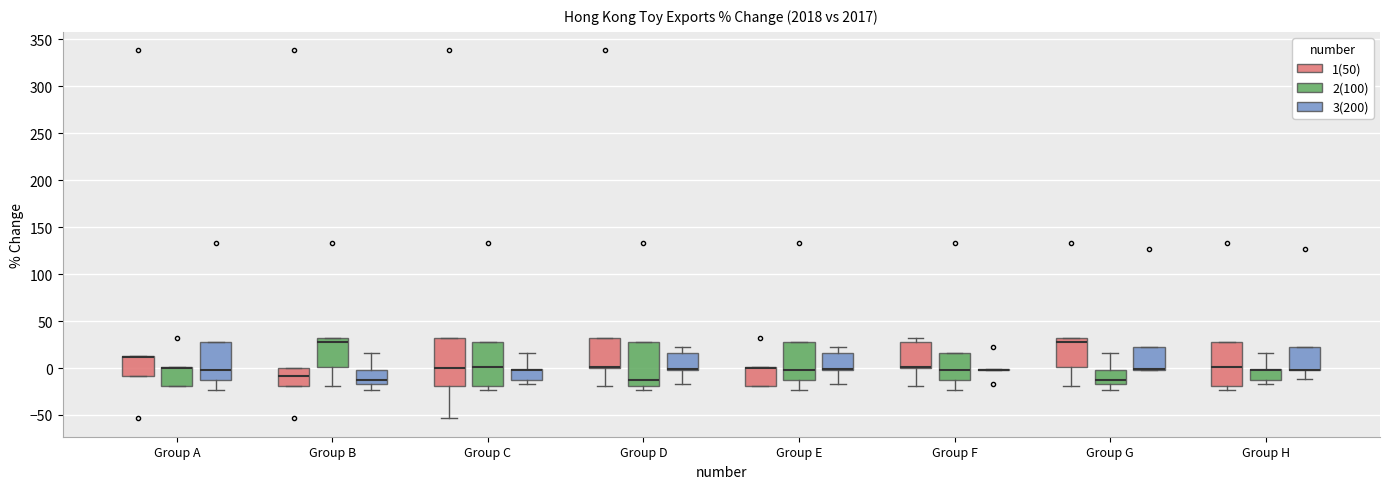

Where does the upper whisker of the box for Group C (3(200)) end on the y-axis? The values are not printed on the chart, so give them approximately, as read against the axis.

15